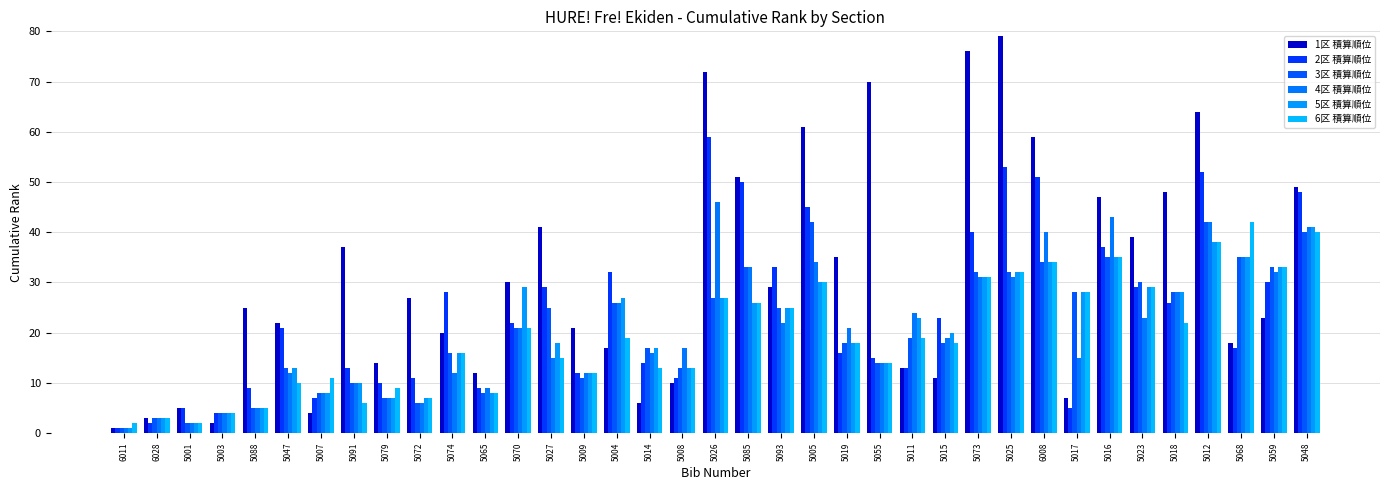

What is the label of the 19th bar from the right?

5026